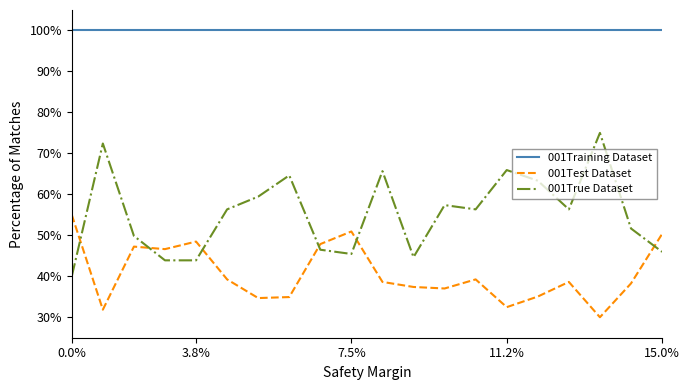

Which series has the widest spread of values?

001True Dataset